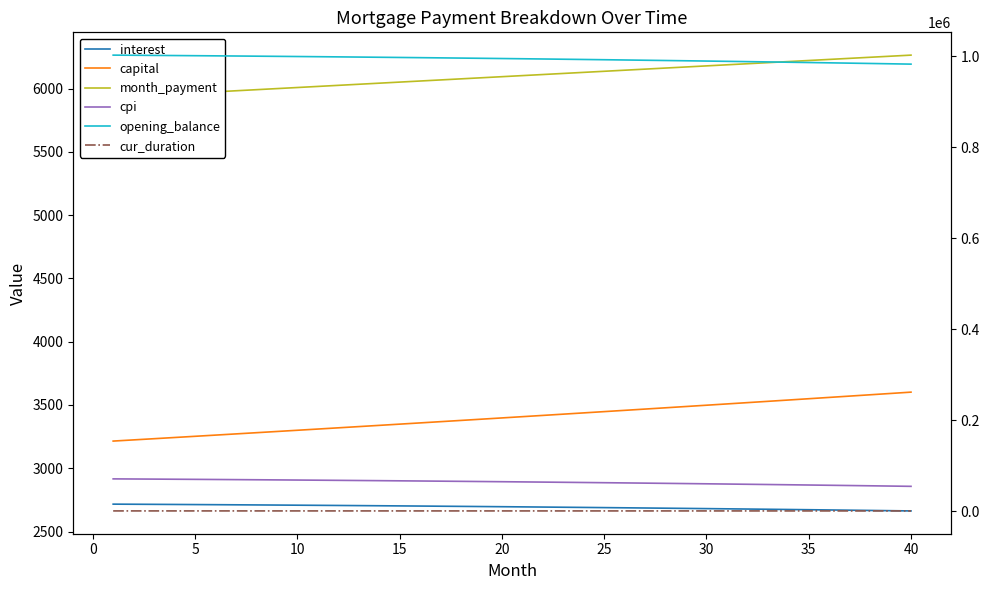

What is the smallest value displayed?

273.0